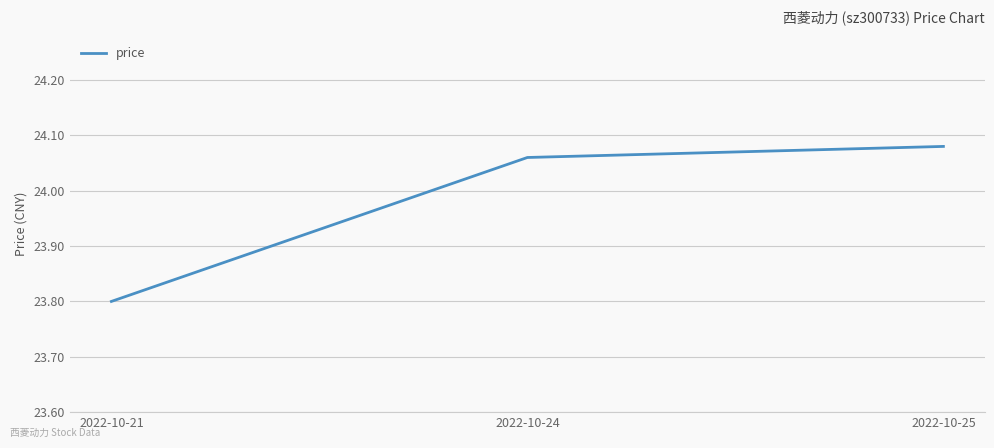

How many values exceed 24?

2